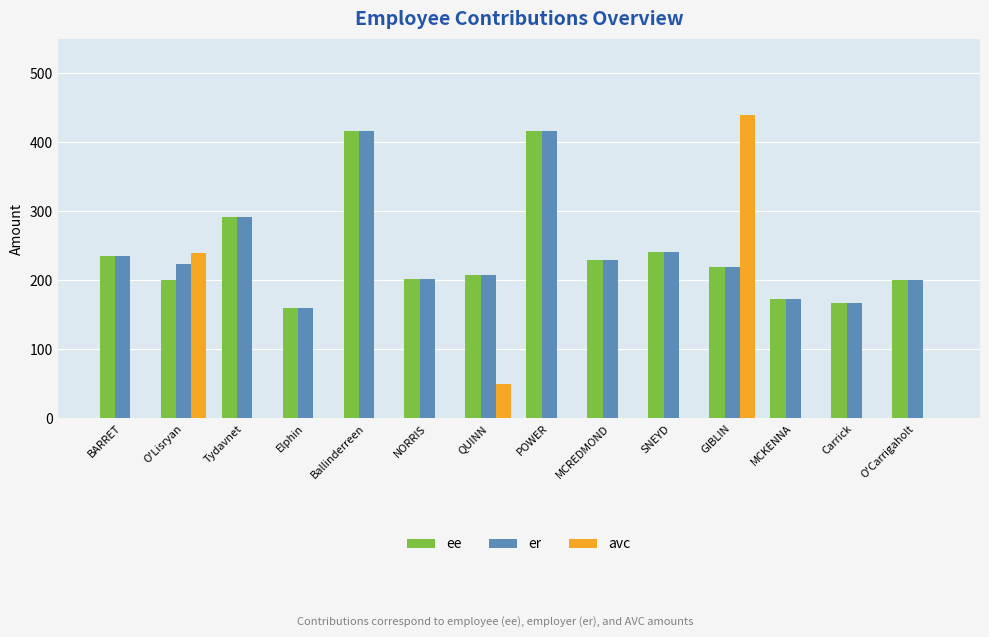

Where is avc nearest to the value 220?

O'Lisryan